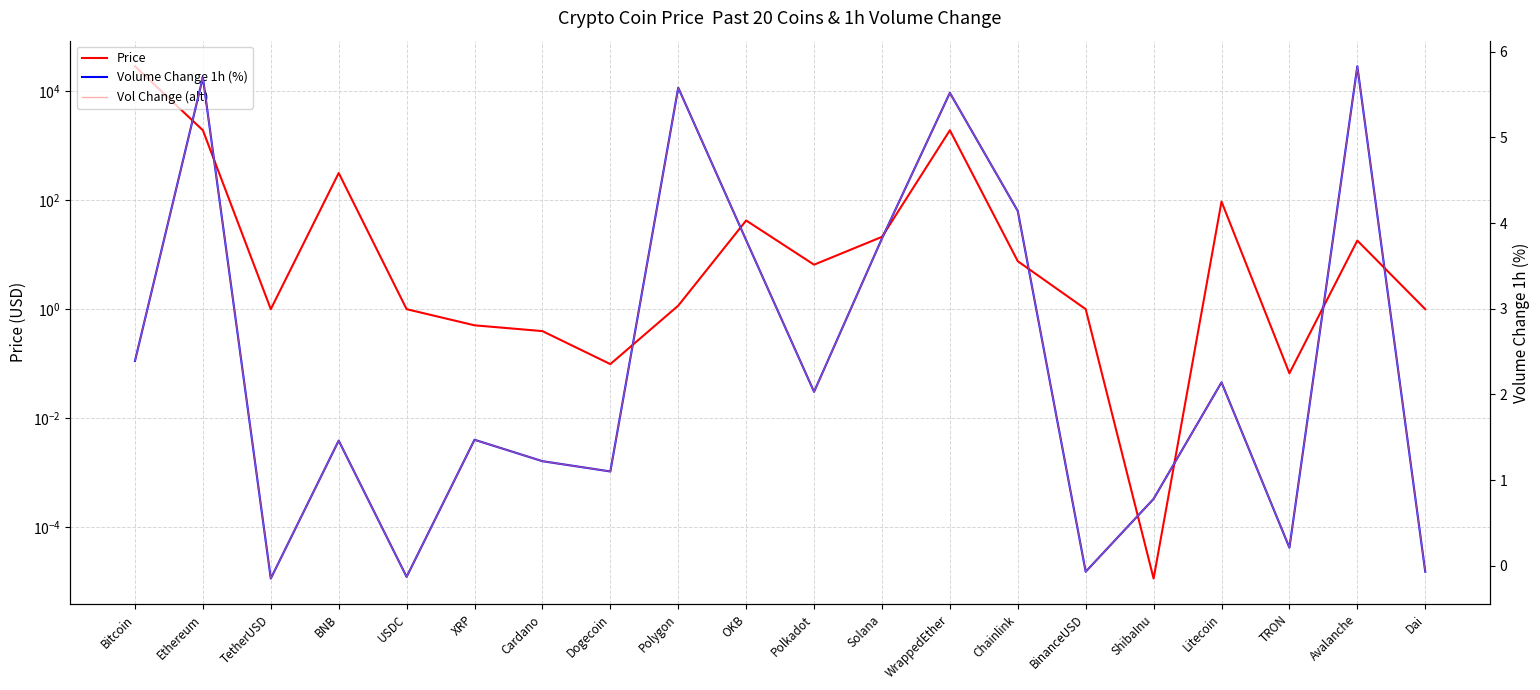

Reading left to right, what are all the values shown in this chart?

Price: Bitcoin=28592.3	Ethereum=1913.8	TetherUSD=1.0	BNB=314.8	USDC=1.0	XRP=0.5	Cardano=0.4	Dogecoin=0.1	Polygon=1.2	OKB=42.4	Polkadot=6.5	Solana=21.2	WrappedEther=1914.2	Chainlink=7.6	BinanceUSD=1.0	ShibaInu=0.0	Litecoin=94.1	TRON=0.1	Avalanche=18.1	Dai=1.0
Volume Change 1h (%): Bitcoin=2.4	Ethereum=5.7	TetherUSD=-0.1	BNB=1.5	USDC=-0.1	XRP=1.5	Cardano=1.2	Dogecoin=1.1	Polygon=5.6	OKB=3.8	Polkadot=2.0	Solana=3.8	WrappedEther=5.5	Chainlink=4.1	BinanceUSD=-0.1	ShibaInu=0.8	Litecoin=2.1	TRON=0.2	Avalanche=5.8	Dai=-0.1
Vol Change (alt): Bitcoin=2.4	Ethereum=5.7	TetherUSD=-0.1	BNB=1.5	USDC=-0.1	XRP=1.5	Cardano=1.2	Dogecoin=1.1	Polygon=5.6	OKB=3.8	Polkadot=2.0	Solana=3.8	WrappedEther=5.5	Chainlink=4.1	BinanceUSD=-0.1	ShibaInu=0.8	Litecoin=2.1	TRON=0.2	Avalanche=5.8	Dai=-0.1